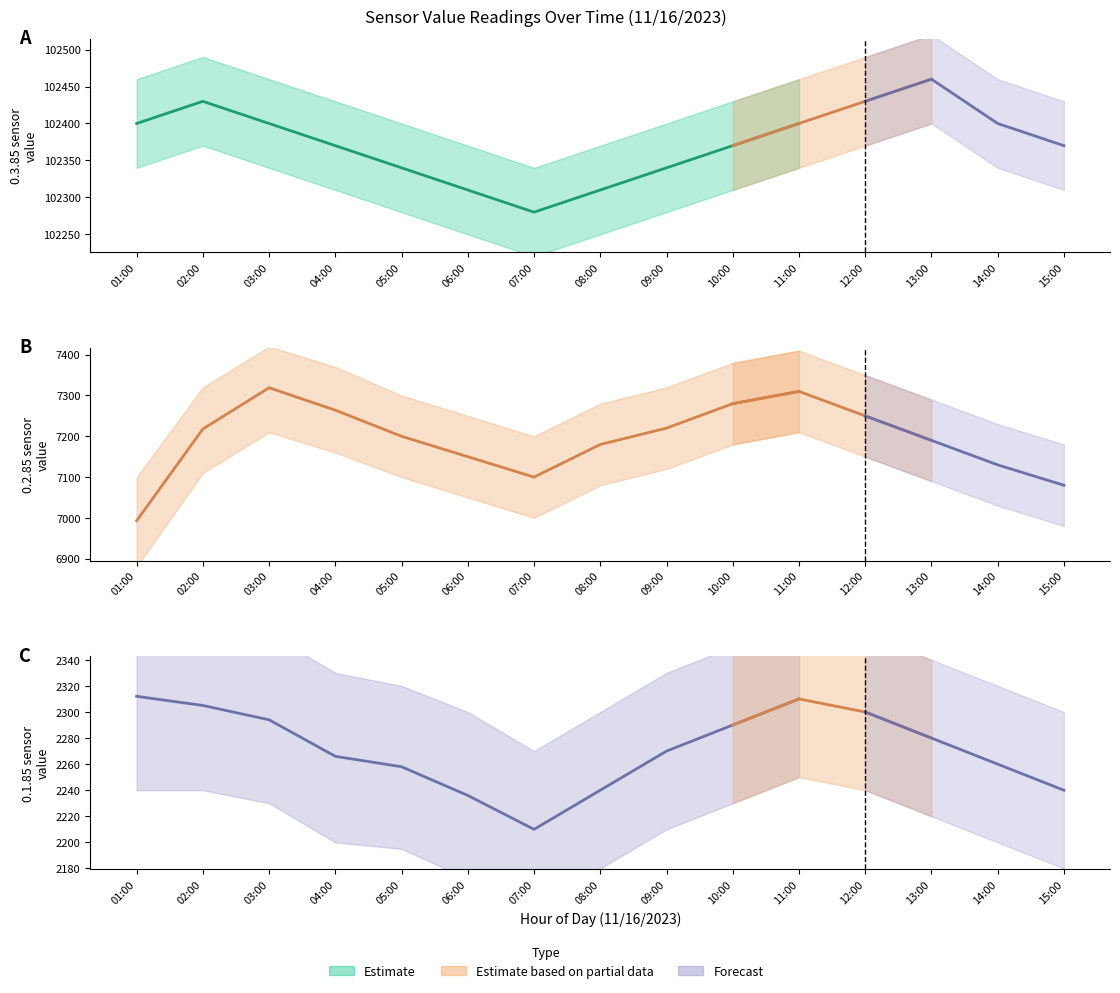

List the labels in order of 0.3.85 (value) value, largest first.

13:00, 02:00, 12:00, 01:00, 03:00, 11:00, 14:00, 04:00, 10:00, 15:00, 05:00, 09:00, 06:00, 08:00, 07:00